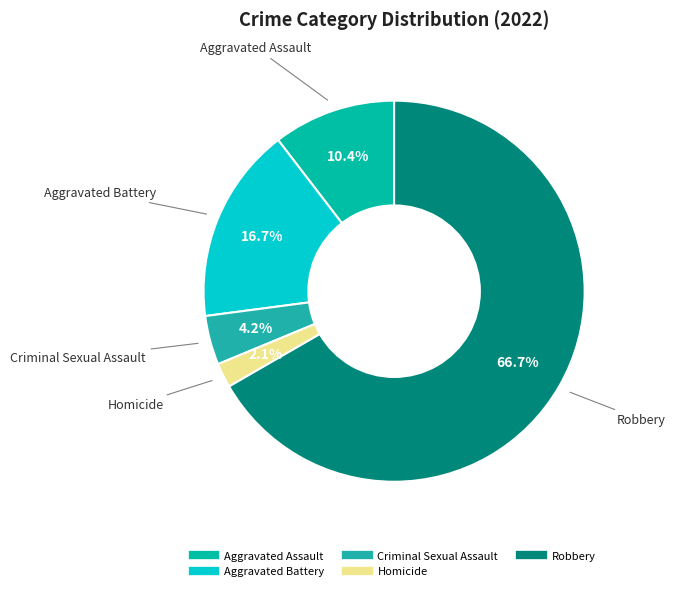

Do Robbery and Aggravated Battery together represent more than half of the pie?

Yes